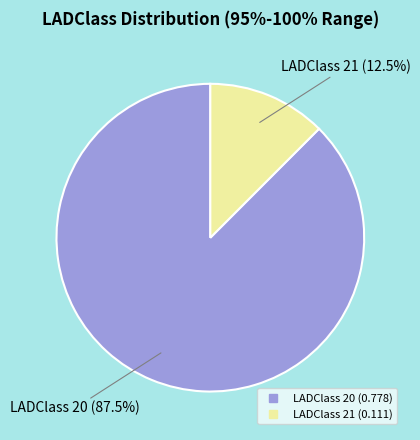

Count the number of slices in the pie.

2